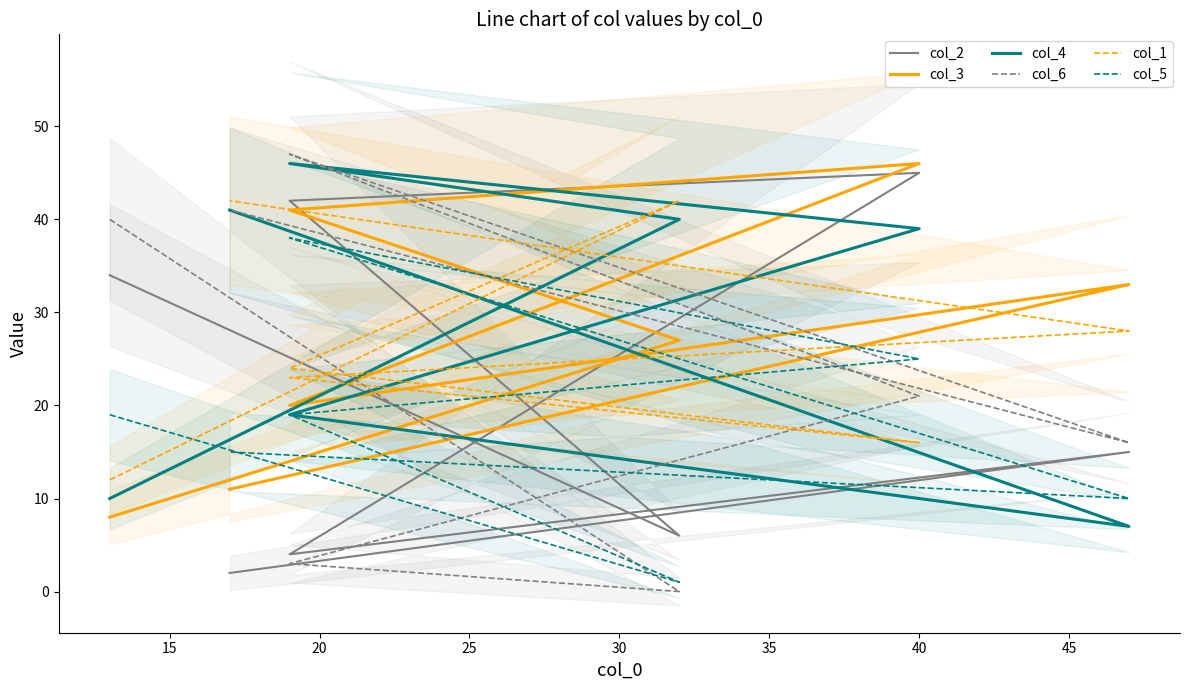

Between 25 and 30, which series saw the biggest shift?

col_2